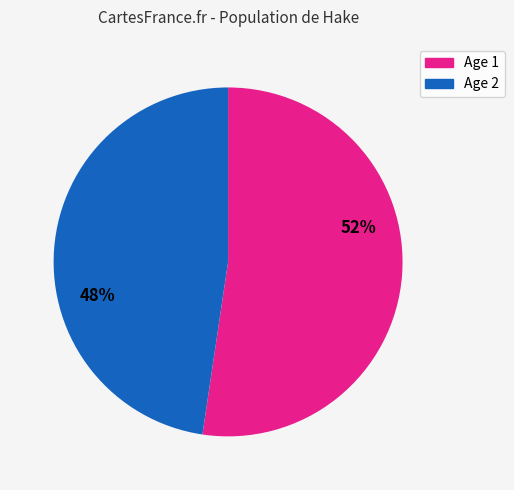

To the nearest percent, what is the average slice percentage?

50%